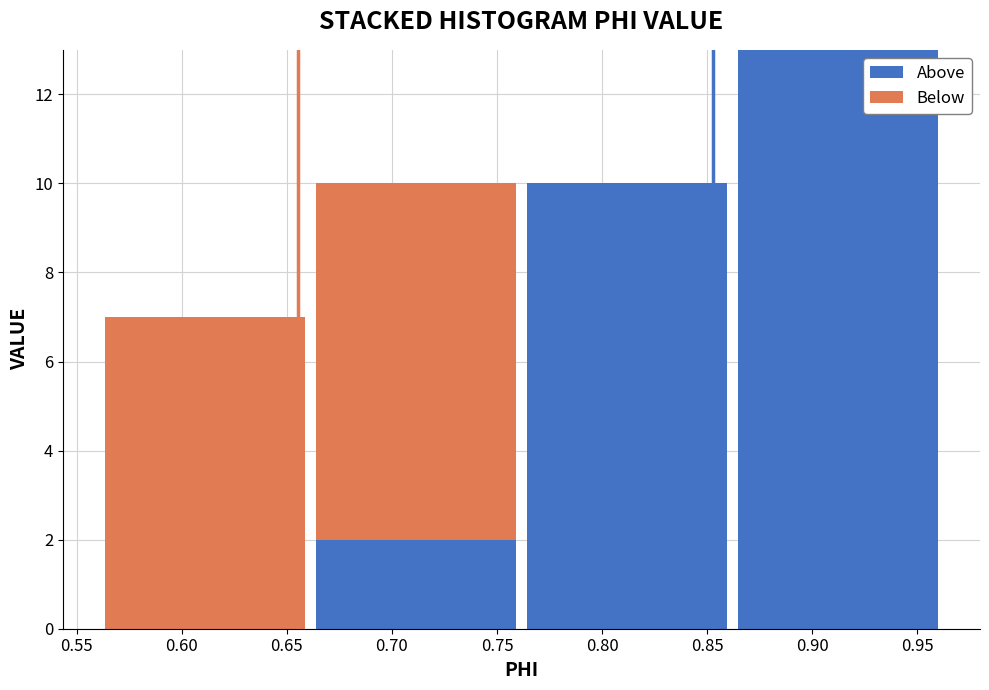

What is the total height of the stacked bar covering 0.860 to 0.965 on the x-axis? Neither the bar edges nor the heights are printed on the chart, so give them approximately, as read against the axes.

13